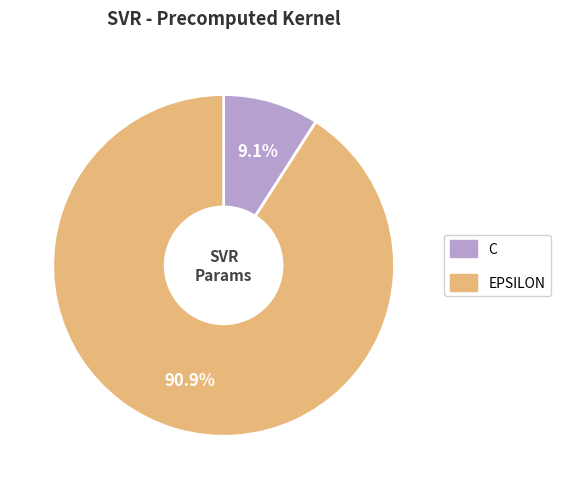

Is there a majority slice in this chart?

Yes